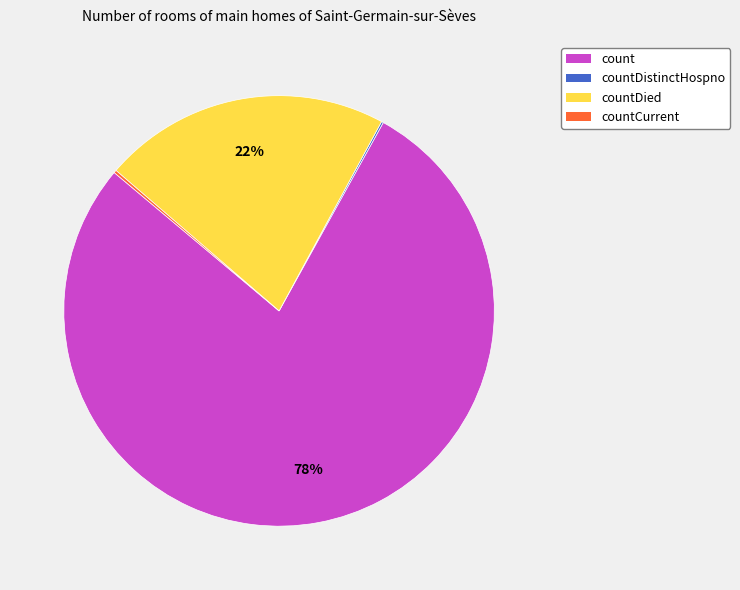

What percentage is the count slice, to the nearest percent?

78%